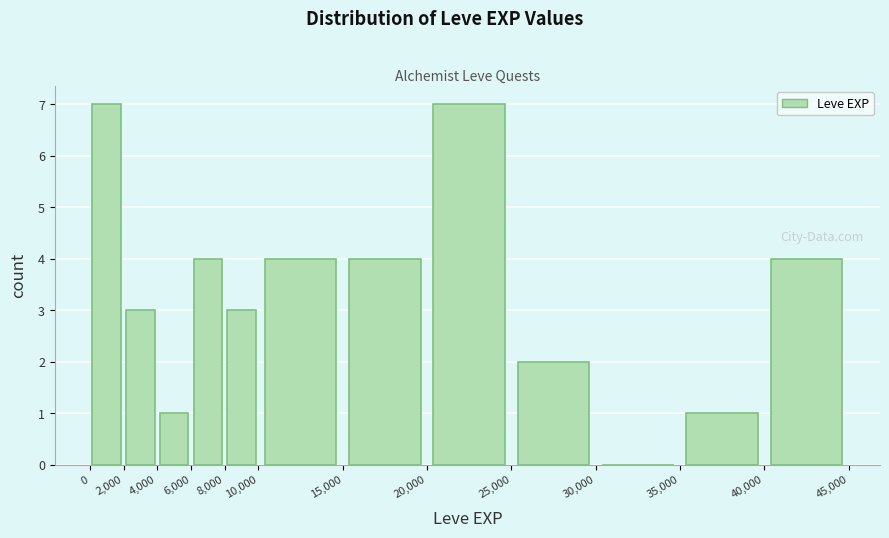

What is the height of the bar covering 0 to 2,000 on the x-axis? The values are not printed on the chart, so give them approximately, as read against the axis.

7